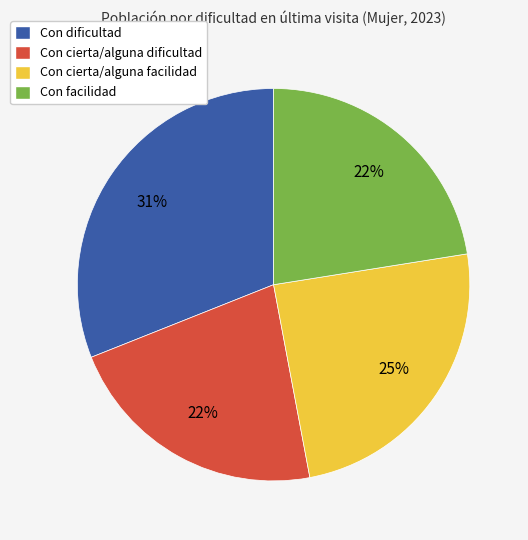

Combined, do Con facilidad and Con cierta/alguna facilidad account for over 50%?

No